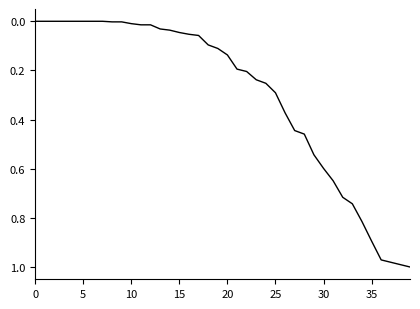

Does the chart display data point markers on the line(s)?

No